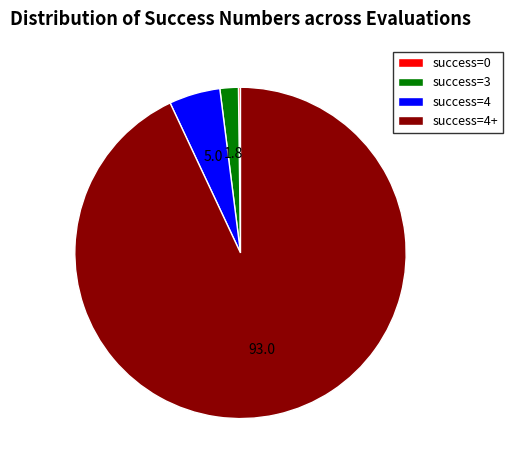

Combined, do success=4 and success=3 account for over 50%?

No